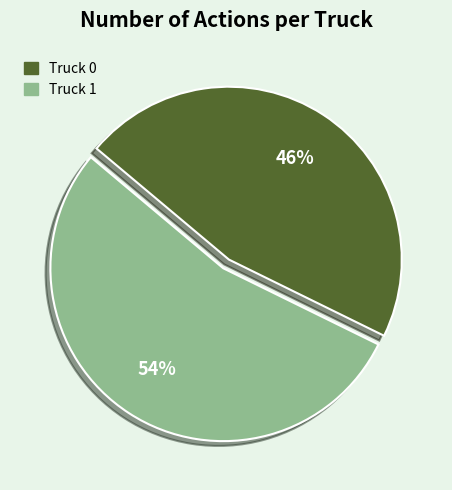

Which has a higher value, Truck 0 or Truck 1?

Truck 1